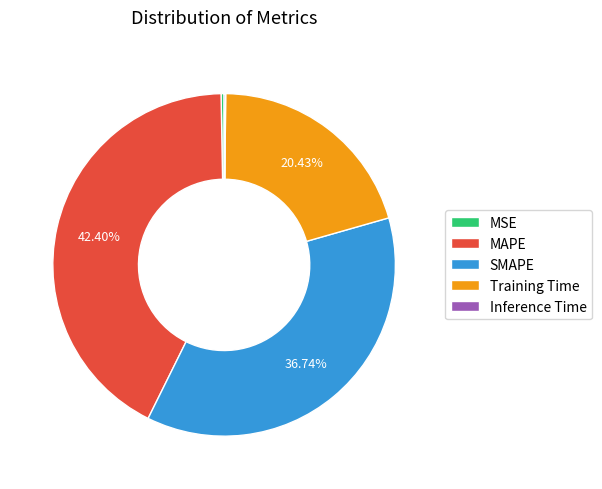

Is there a majority slice in this chart?

No